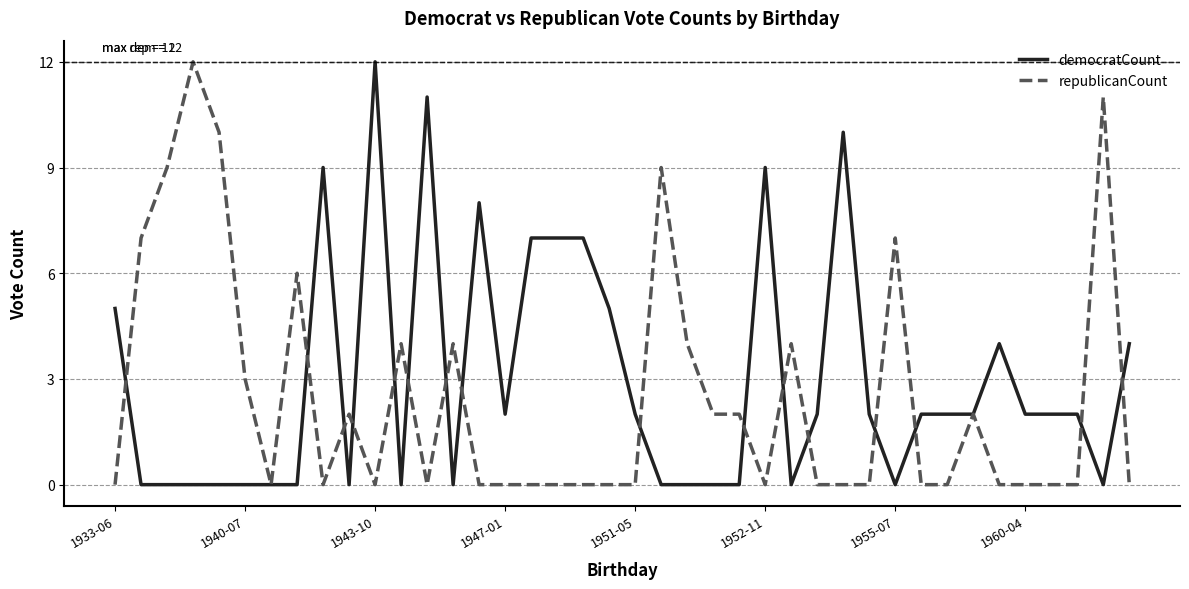

What is the difference between the second highest and second lowest values in the republicanCount series?

11